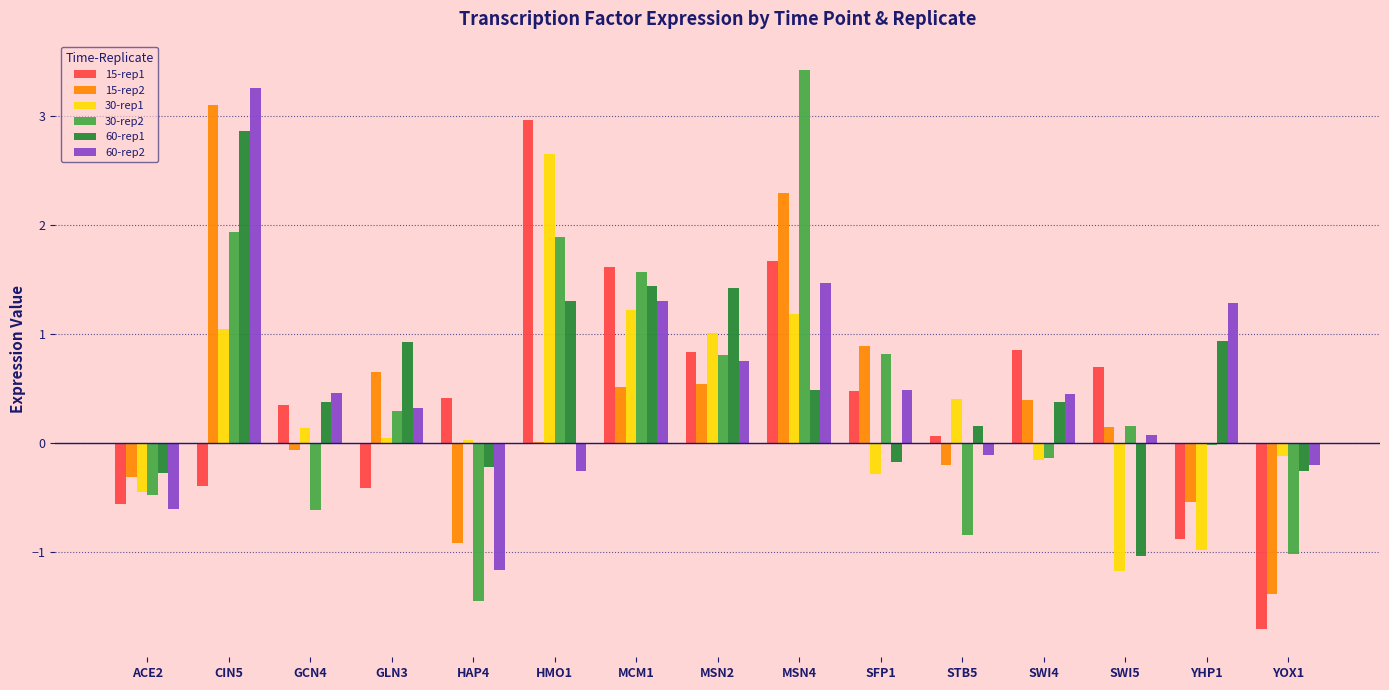

True or false: 15-rep2 has a value of -0.1 at GCN4.

True